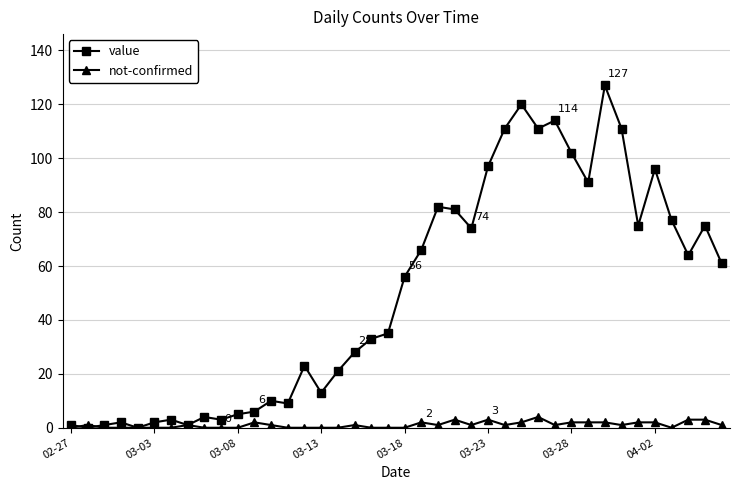

Reading left to right, transcribe all the data shown in this chart.

value: 1	0	1	2	0	2	3	1	4	3	5	6	10	9	23	13	21	28	33	35	56	66	82	81	74	97	111	120	111	114	102	91	127	111	75	96	77	64	75	61
not-confirmed: 0	1	0	0	0	0	0	1	0	0	0	2	1	0	0	0	0	1	0	0	0	2	1	3	1	3	1	2	4	1	2	2	2	1	2	2	0	3	3	1